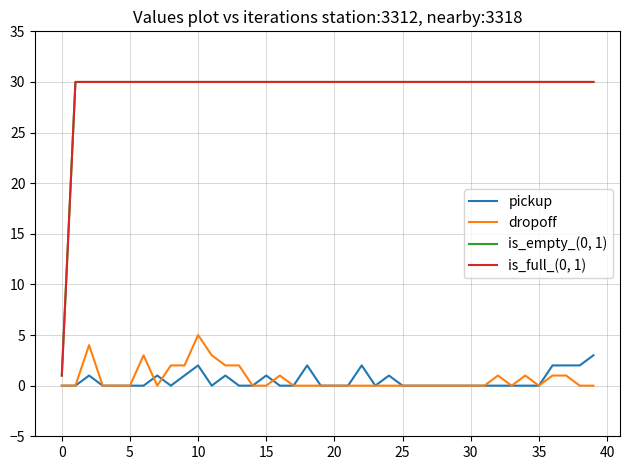

Does the chart display data point markers on the line(s)?

No